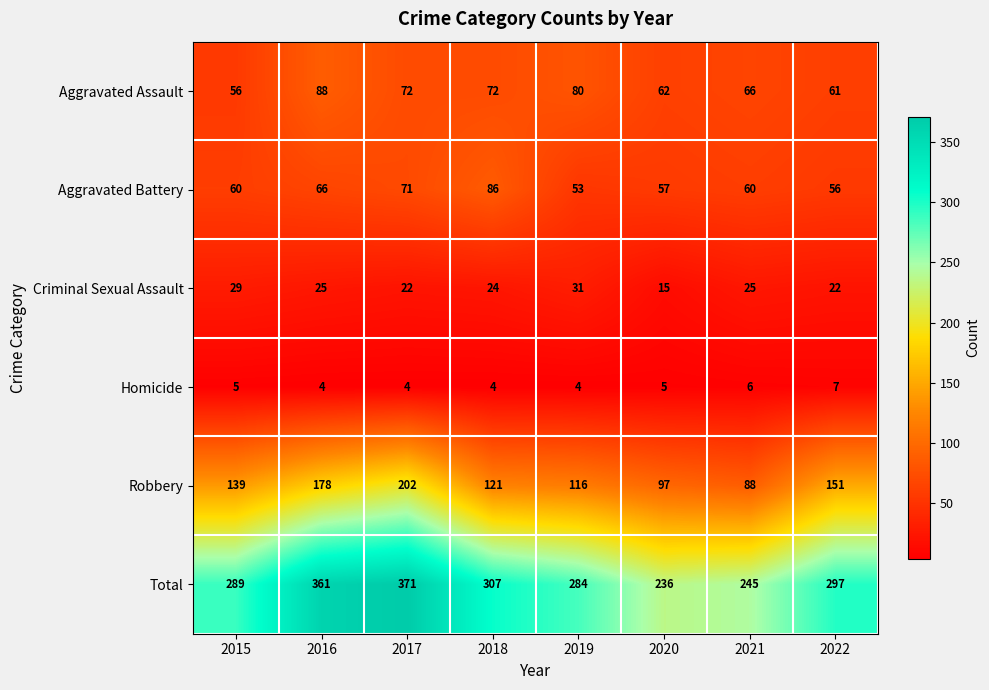

What is the average value of the Homicide series?

5